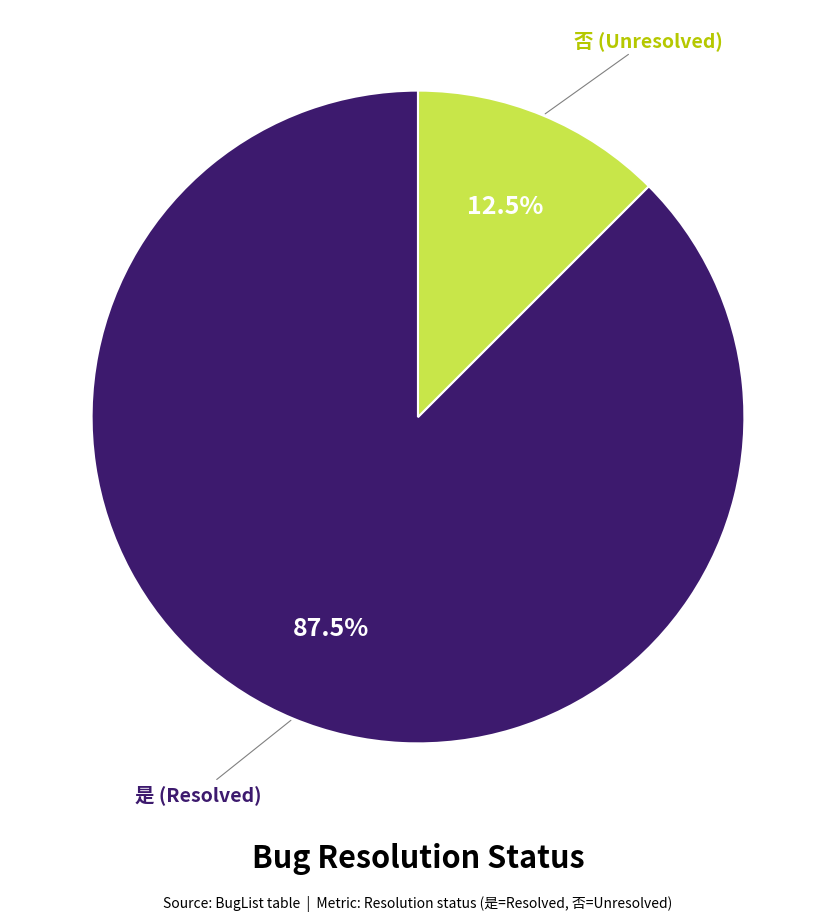

Is there a majority slice in this chart?

Yes